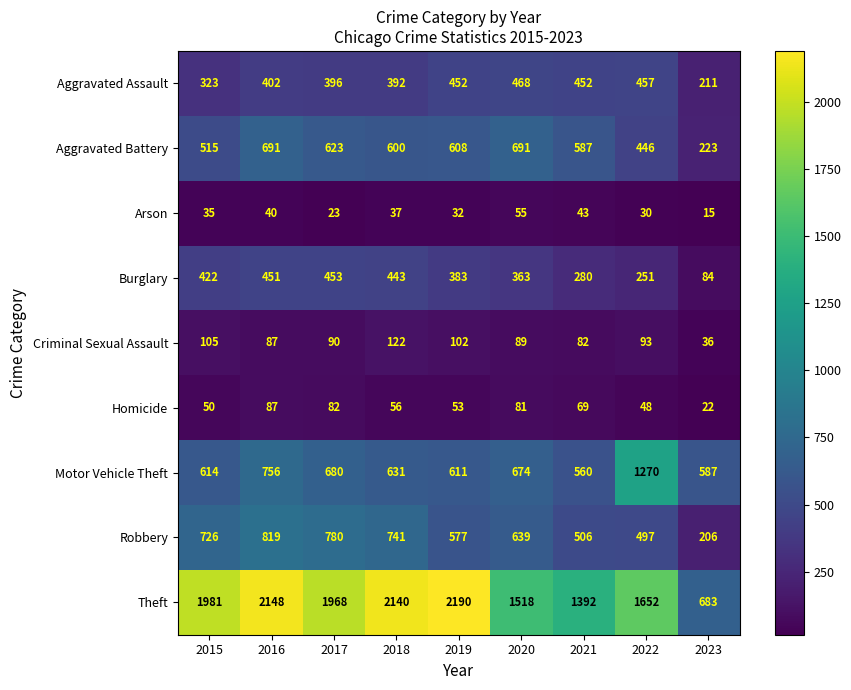

What is the maximum value shown in the chart?

2190